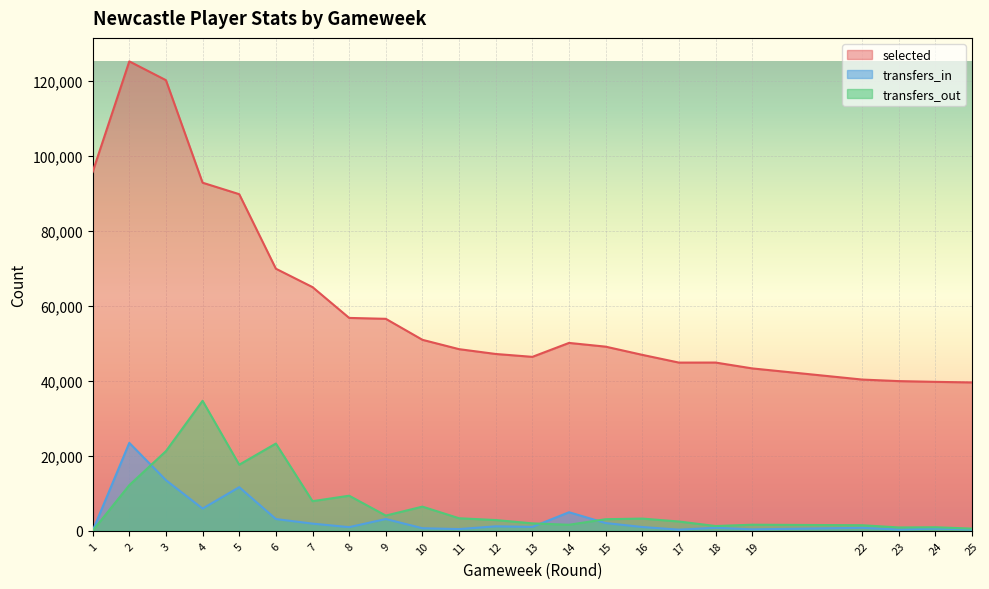

Reading left to right, extract all data points from this chart.

selected: 95790	125295	120274	92909	89846	69954	65044	56822	56579	50976	48482	47197	46431	50149	49152	46963	44897	44907	43345	40370	39954	39757	39600
transfers_in: 0	23473	13516	5933	11651	3143	1919	980	3151	689	461	1201	1044	4957	2072	1015	308	807	393	795	331	593	371
transfers_out: 0	12182	21265	34700	17642	23291	7913	9368	4068	6454	3350	2874	1990	1615	3097	3262	2483	1279	1629	1491	895	948	590